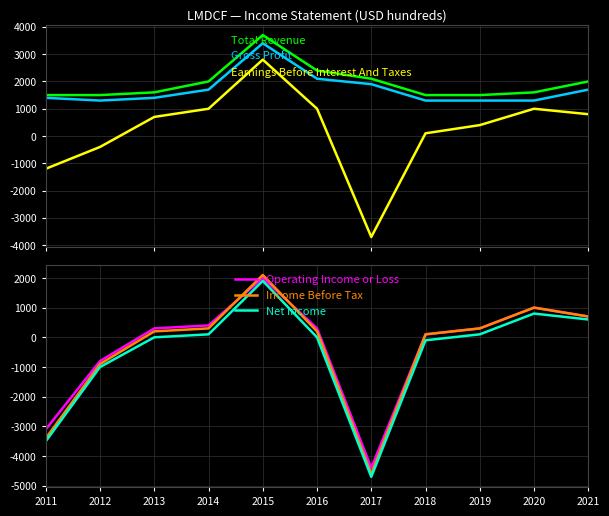

At which category does Income Before Tax reach its first local valley?

2017